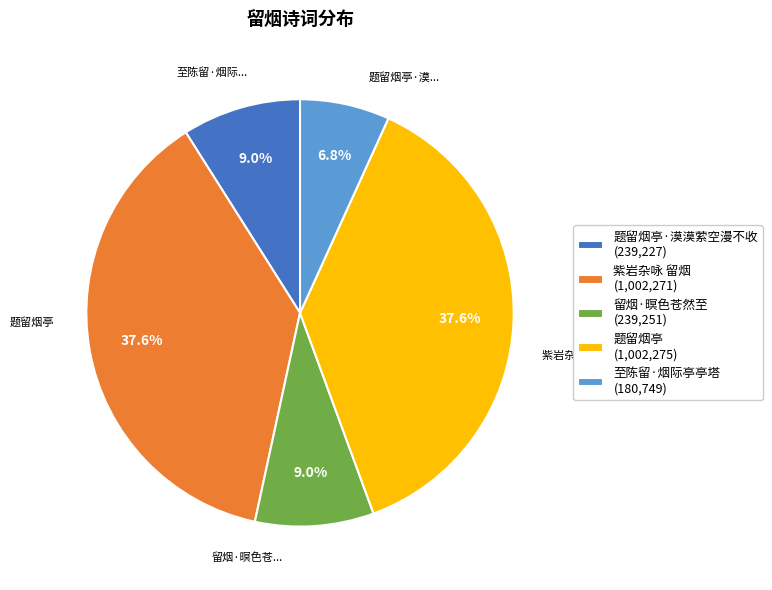

What percentage do 至陈留·烟际亭亭塔 (180,749) and 留烟·暝色苍然至 (239,251) together represent?

15.8%